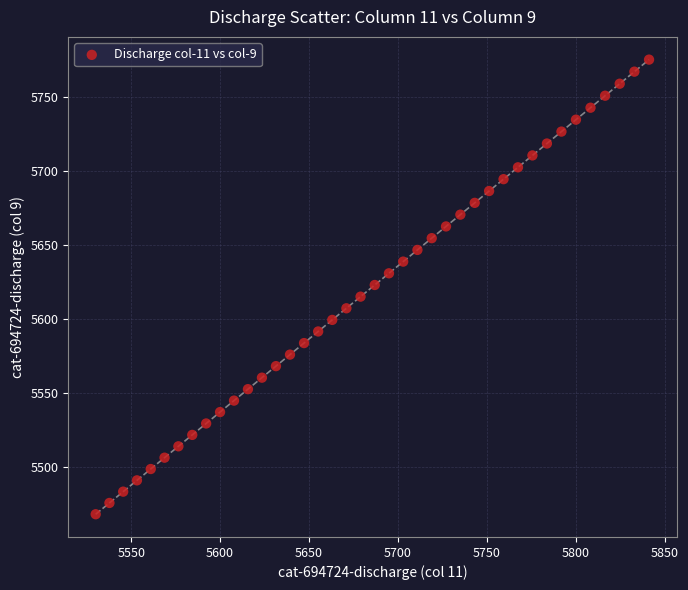

What is the range of Y values (max minus min)?

307.7